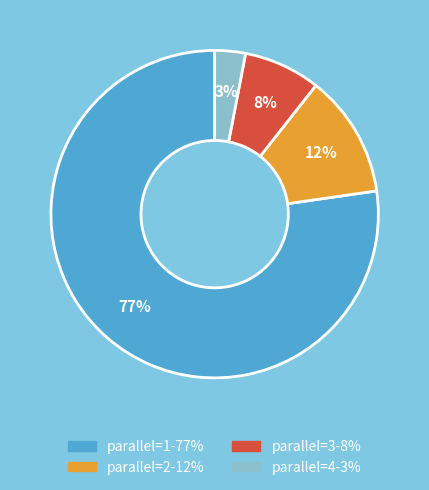

To the nearest percent, what is the average slice percentage?

25%